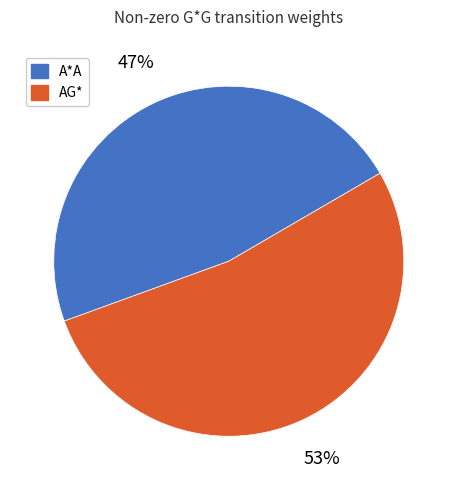

Do AG* and A*A together represent more than half of the pie?

Yes